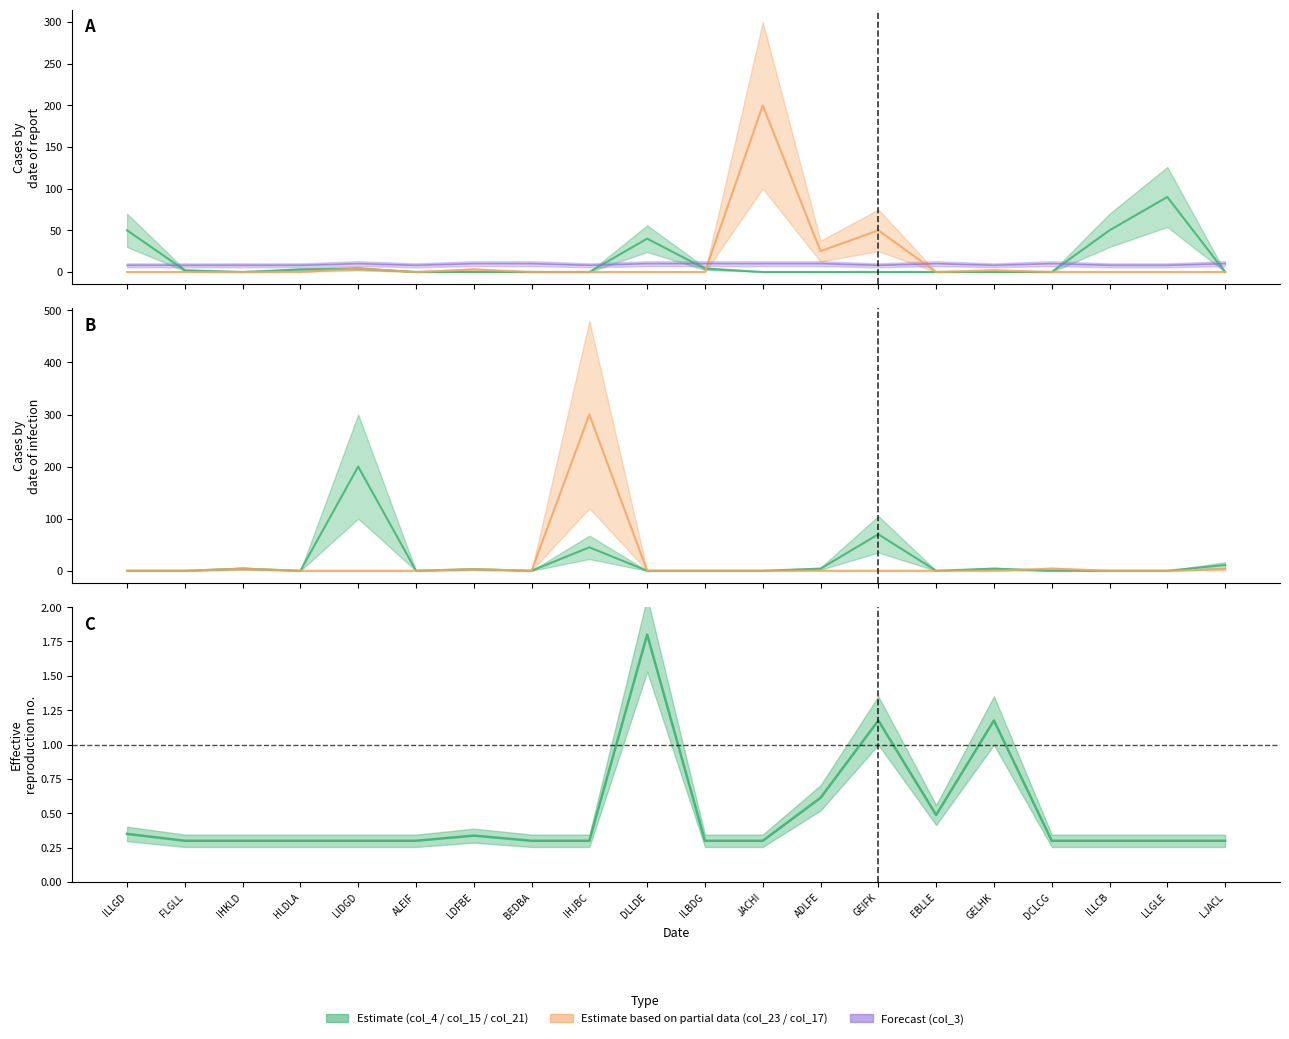

What is the average value of the col_23 series?

14.2